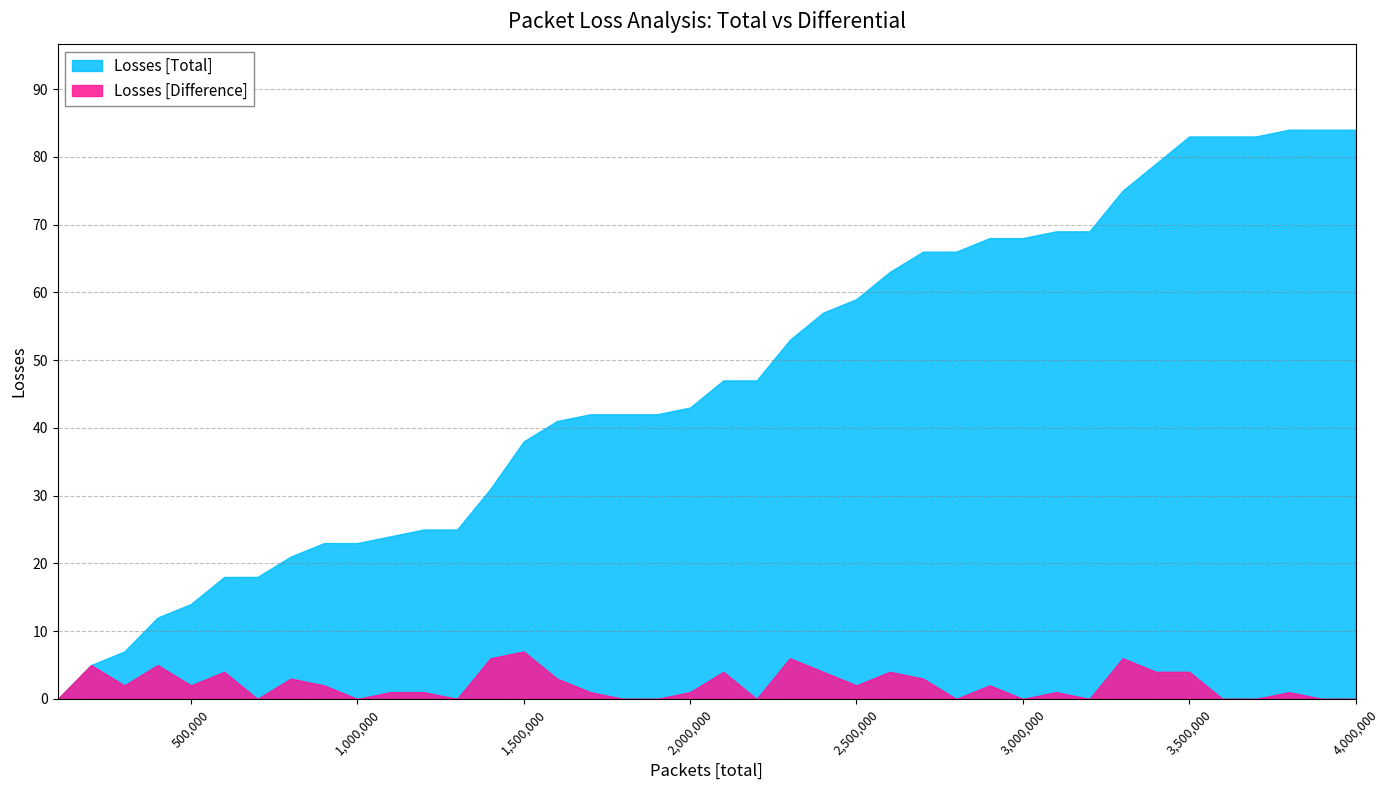

What is the average value of the Losses [Total] series?

47